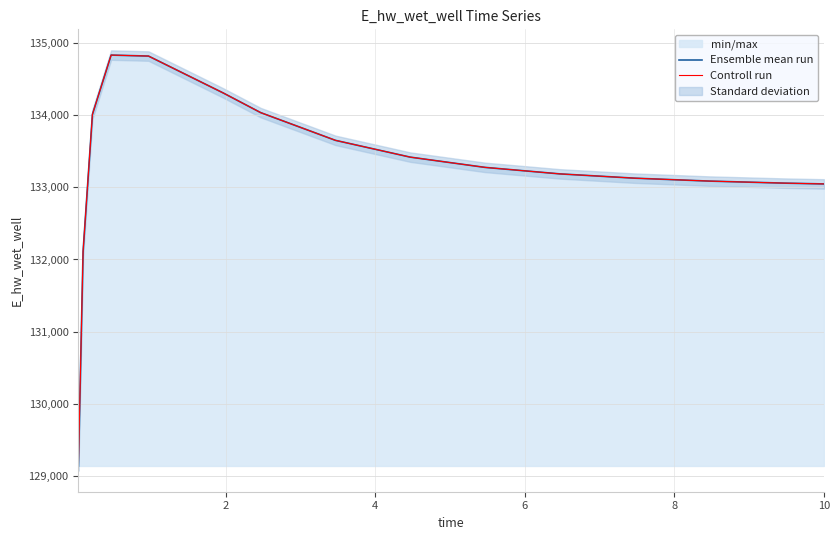

How many interior local peaks does the Controll run series have?

1